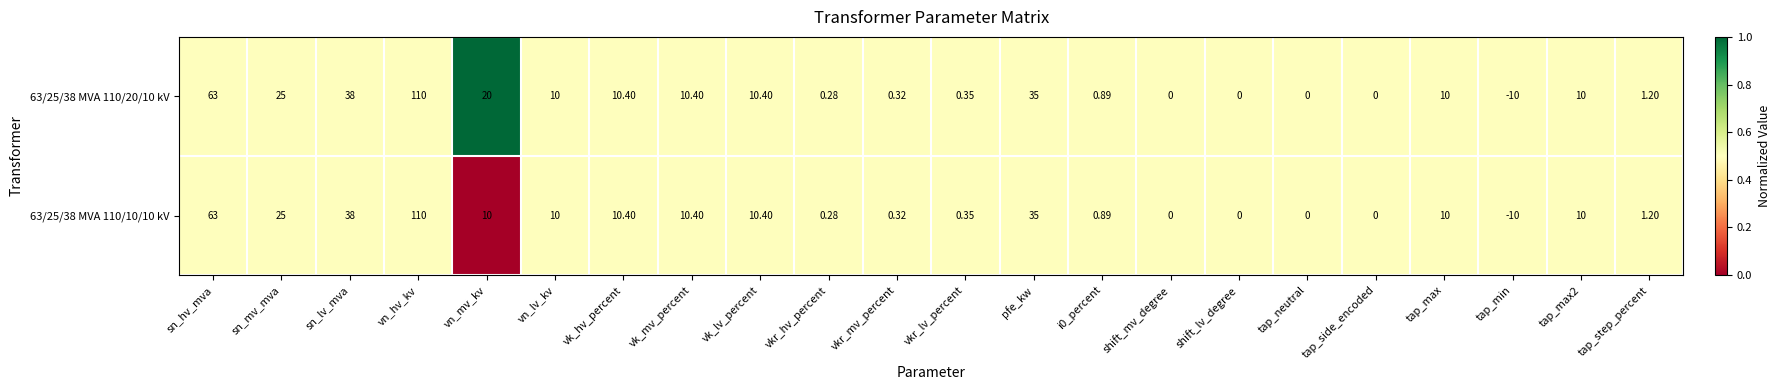

Is the value of 63/25/38 MVA 110/20/10 kV at vk_lv_percent greater than the value of 63/25/38 MVA 110/10/10 kV at vkr_lv_percent?

Yes